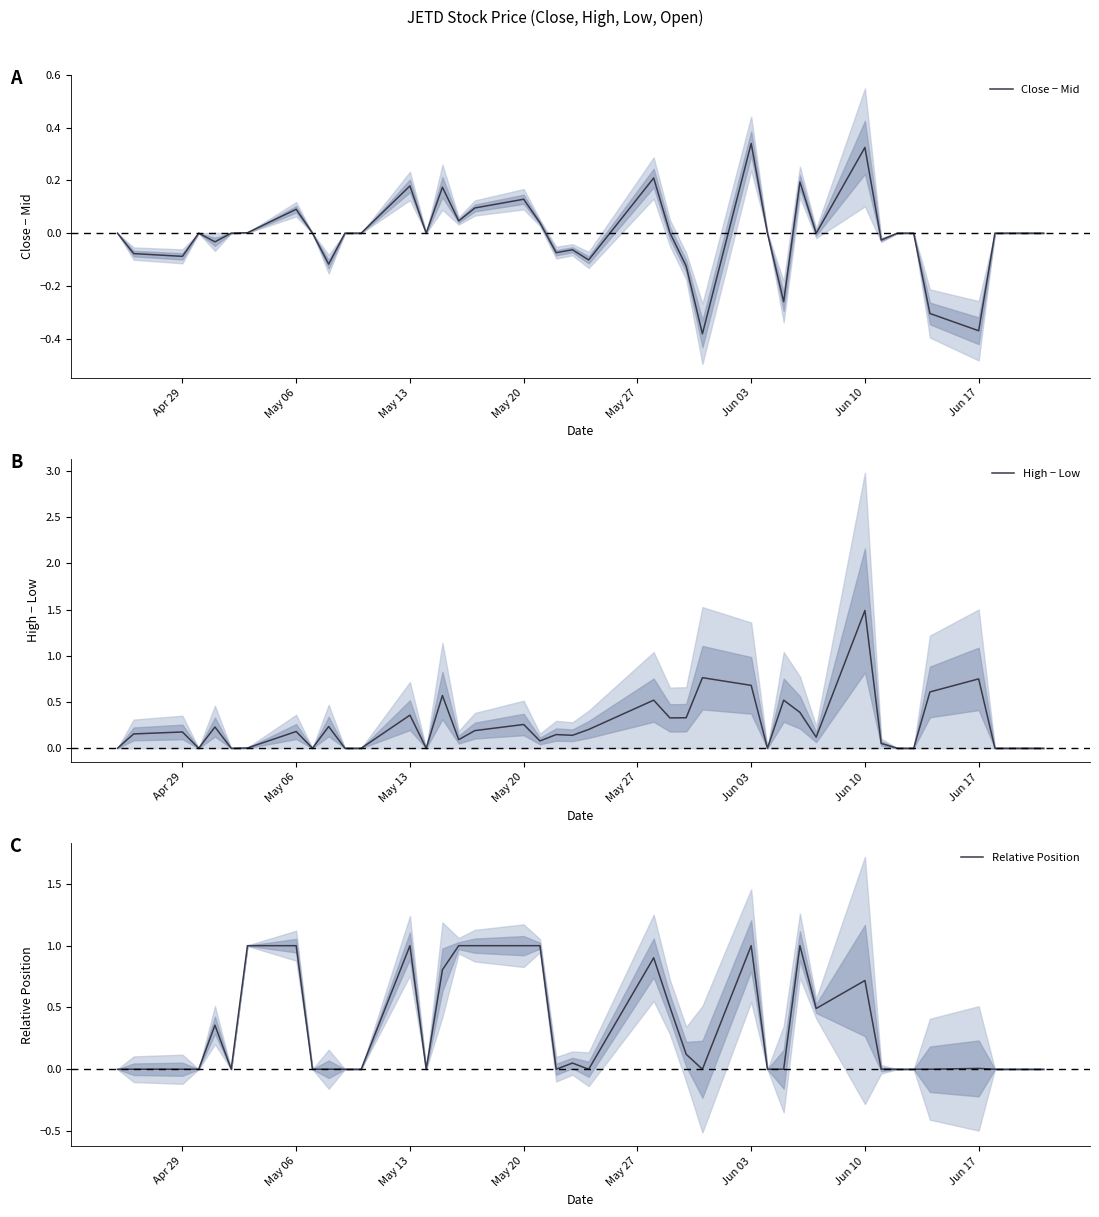

Rank the series by their maximum value, from highest to lowest.

High − Low, Relative Position, Close − Mid